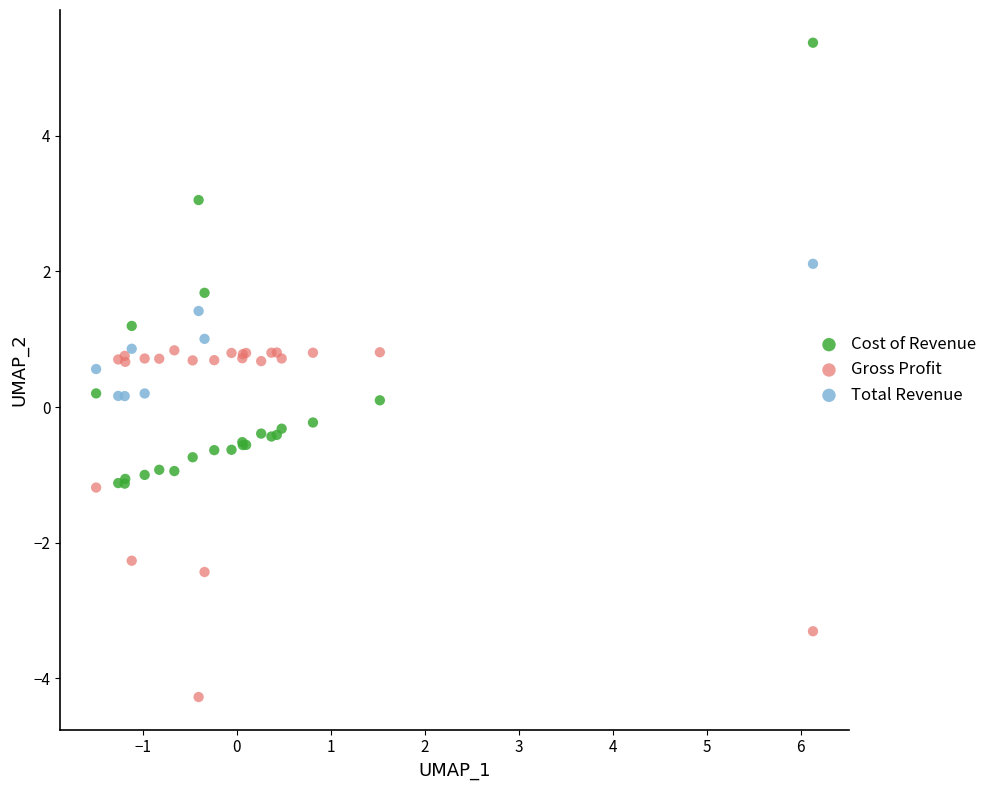

Which series has the largest Y range (max minus min)?

Cost of Revenue